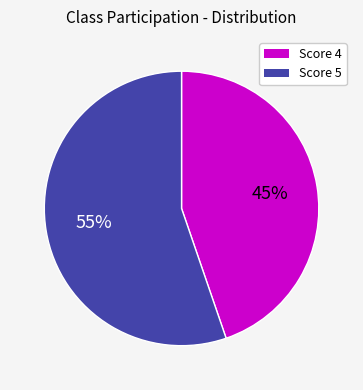

Which slice represents more than half of the pie?

Score 5